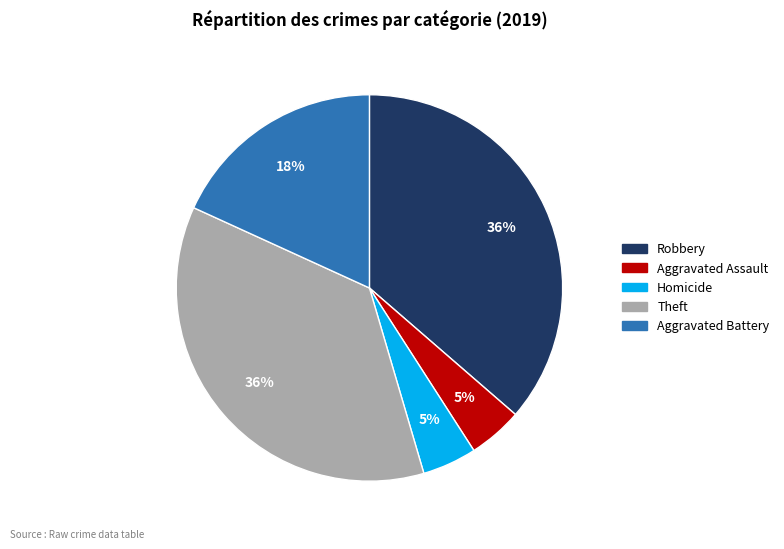

Is there a majority slice in this chart?

No